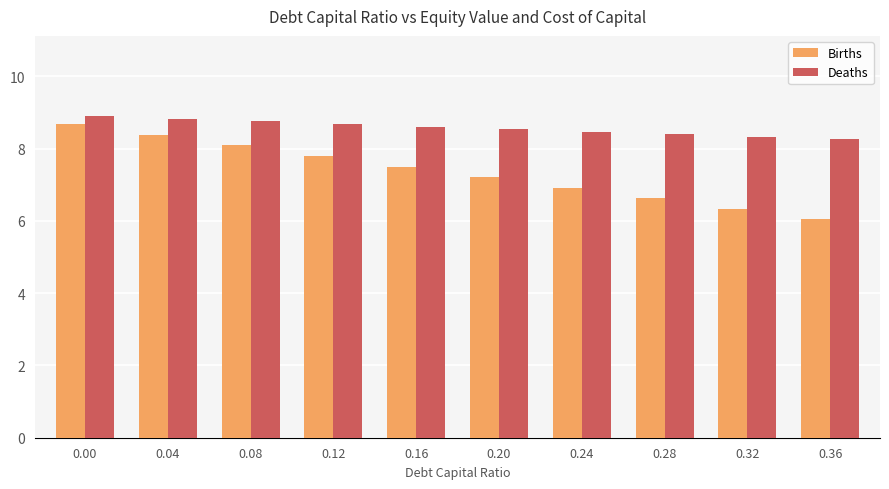

Reading right to left, extract all data points from this chart.

Births: 0.36=6.0	0.32=6.3	0.28=6.6	0.24=6.9	0.20=7.2	0.16=7.5	0.12=7.8	0.08=8.1	0.04=8.4	0.00=8.7
Deaths: 0.36=8.3	0.32=8.3	0.28=8.4	0.24=8.5	0.20=8.5	0.16=8.6	0.12=8.7	0.08=8.8	0.04=8.8	0.00=8.9